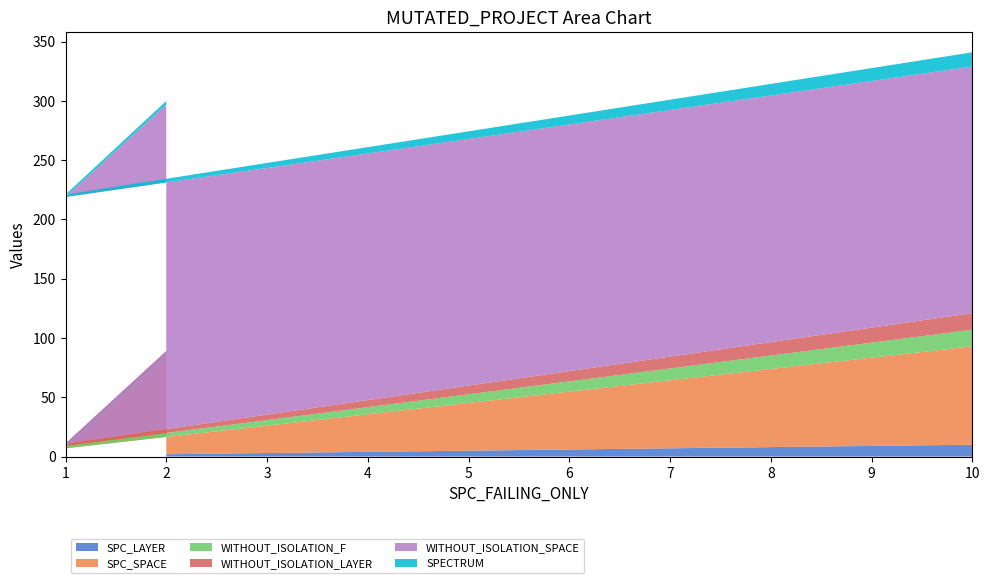

Reading left to right, extract all data points from this chart.

SPC_LAYER: 2	1	10
SPC_SPACE: 81	6	83
WITHOUT_ISOLATION_F: 3	2	14
WITHOUT_ISOLATION_LAYER: 3	2	14
WITHOUT_ISOLATION_SPACE: 208	208	208
SPECTRUM: 3	2	12